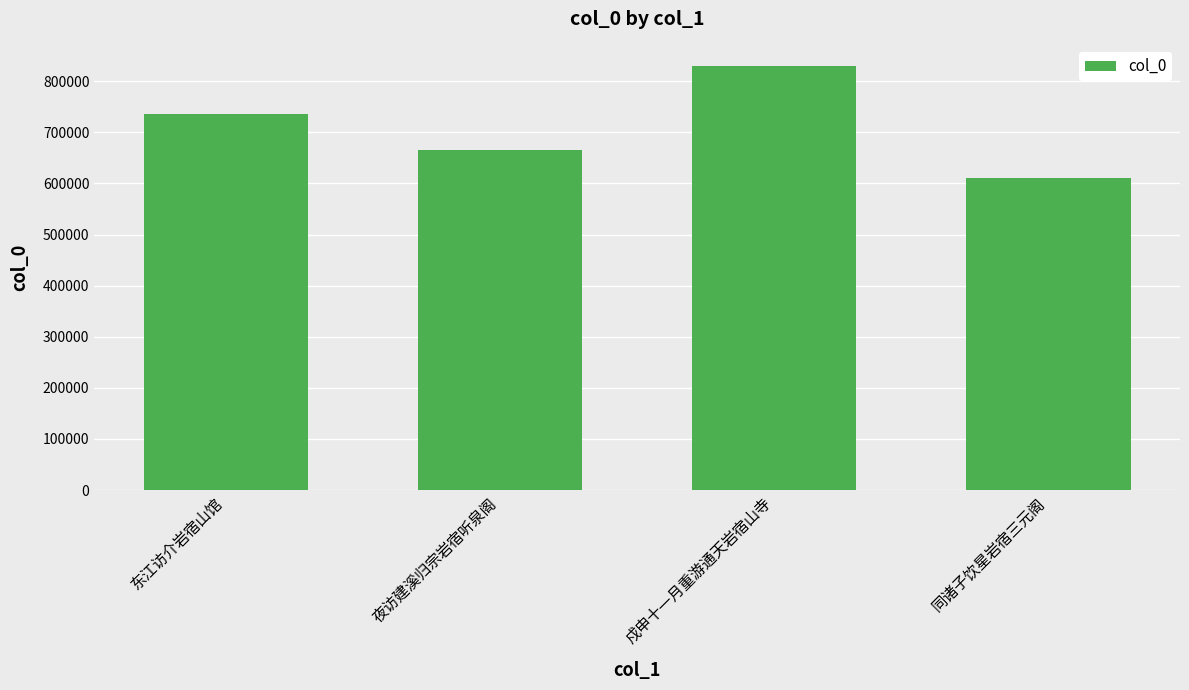

The value at 同诸子饮星岩宿三元阁 is 610271. True or false?

True